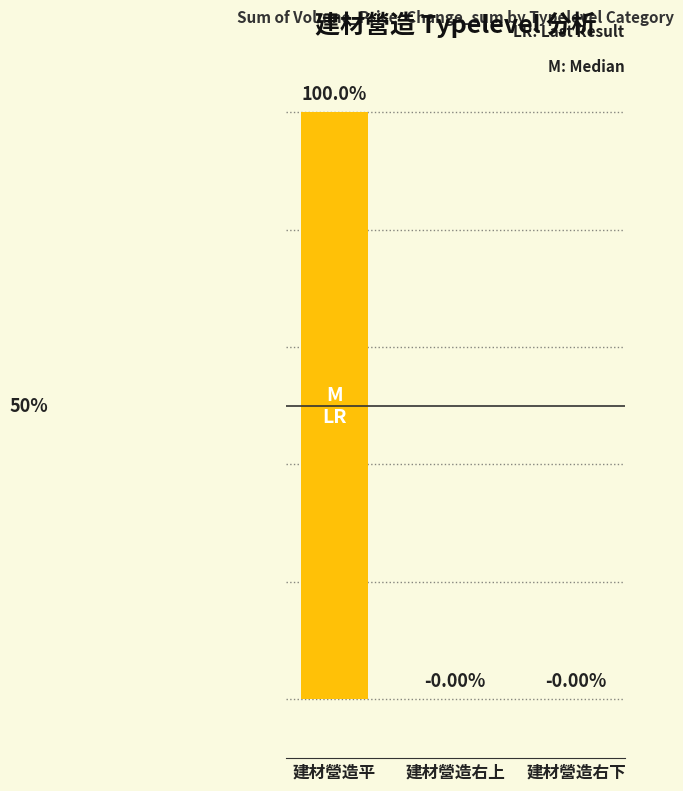

At which label does the data first exceed 0?

建材營造平